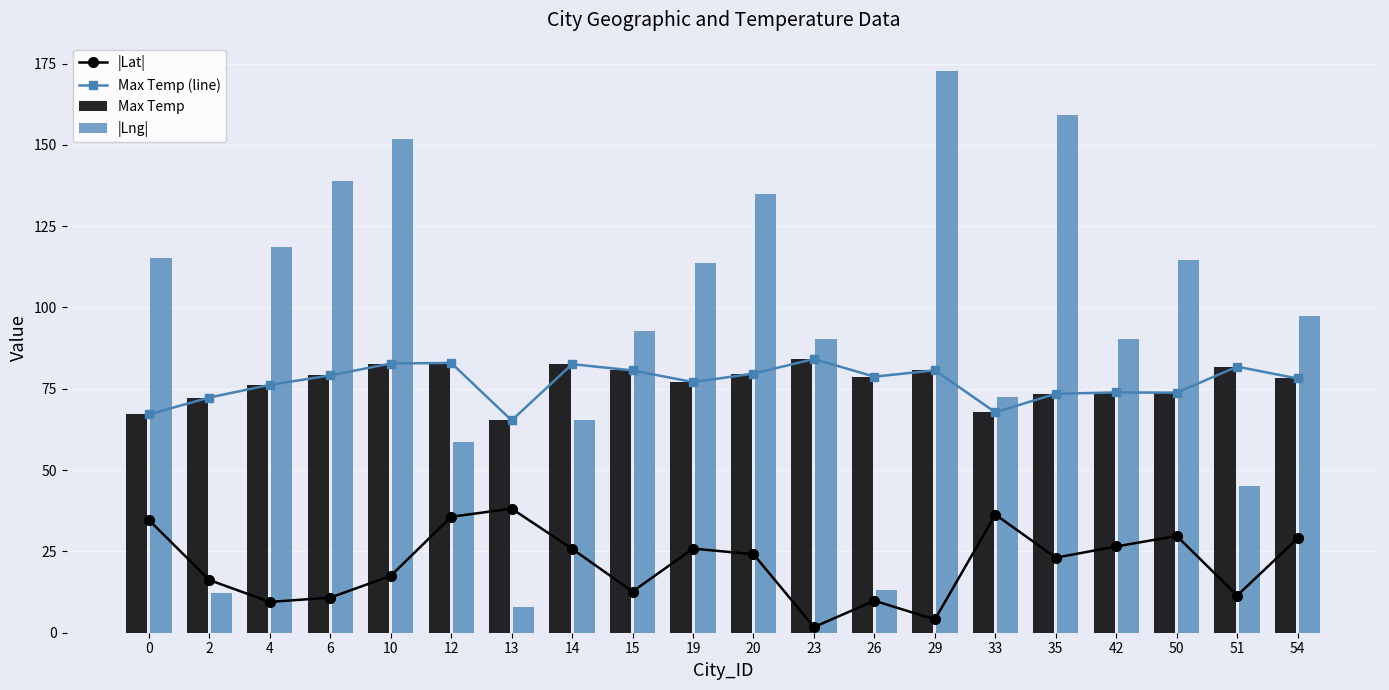

At 35, list the series in order from largest to smallest.

|Lng|, Max Temp (line), Max Temp, |Lat|